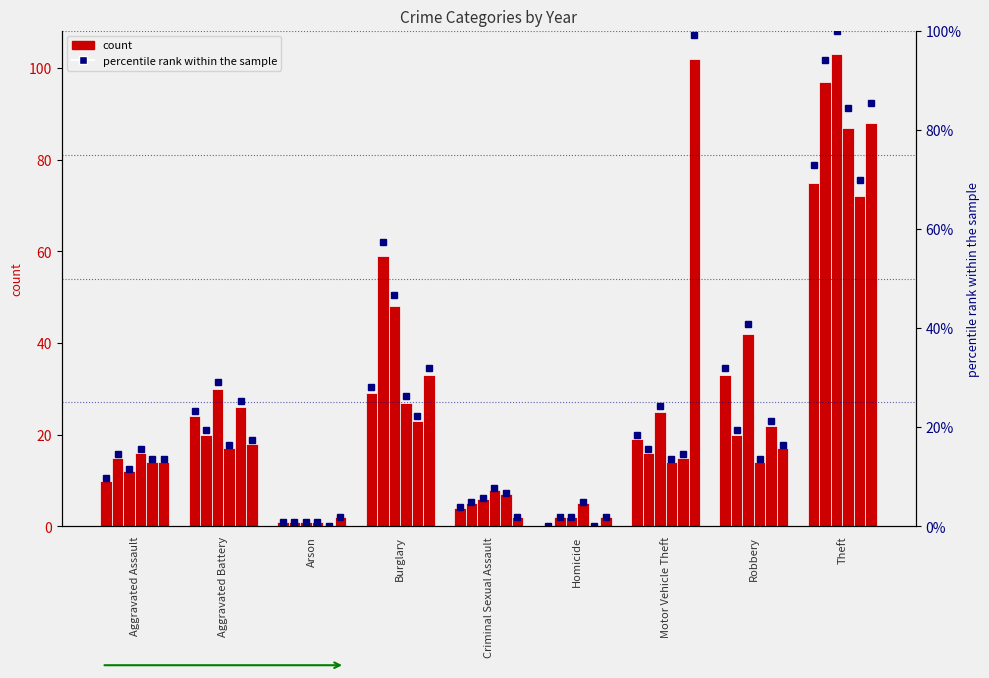

What is the label of the 7th bar from the right?

Arson